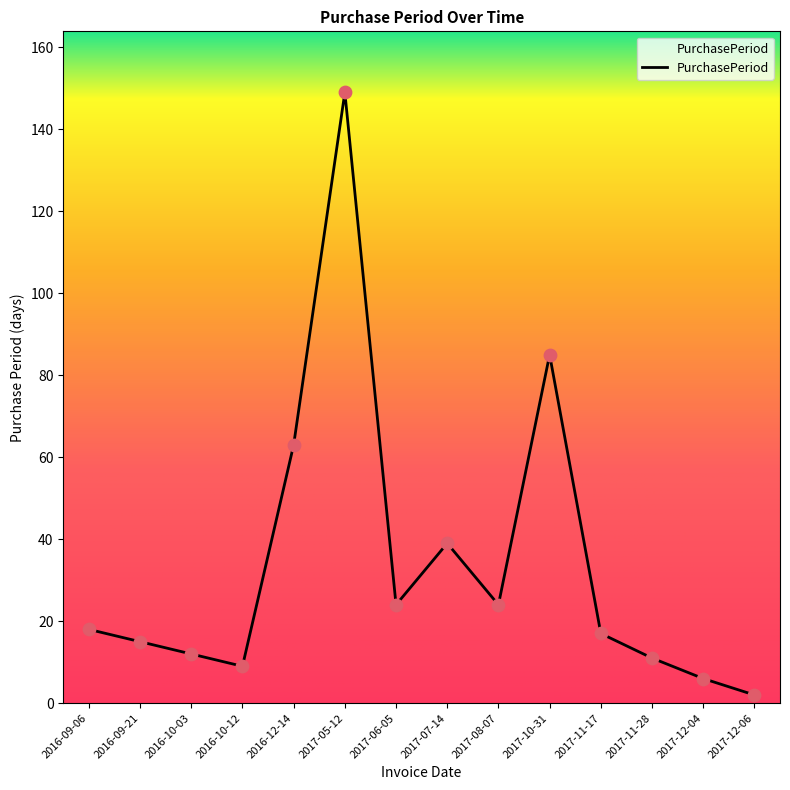

Which has a higher value, 2017-07-14 or 2017-11-28?

2017-07-14